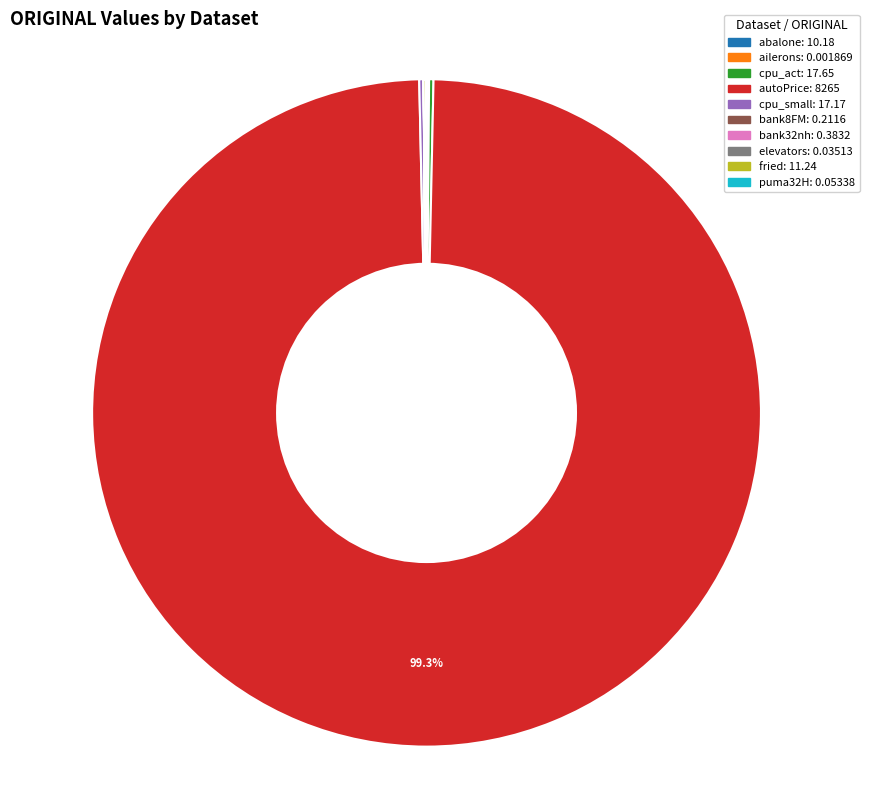

Which slice is the largest?

autoPrice